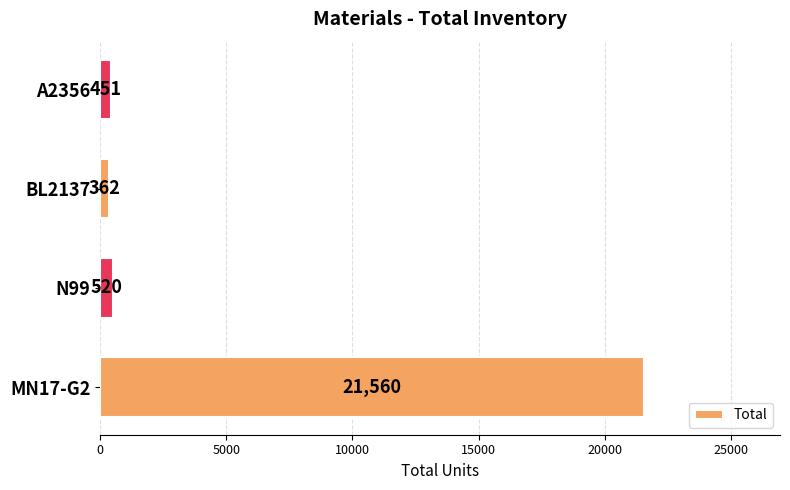

True or false: the data shows 520 at N99.

True